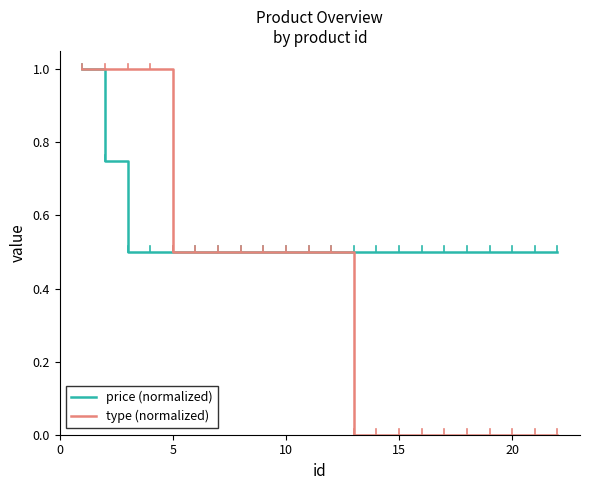

Which series has the largest total across all categories?

price (normalized)